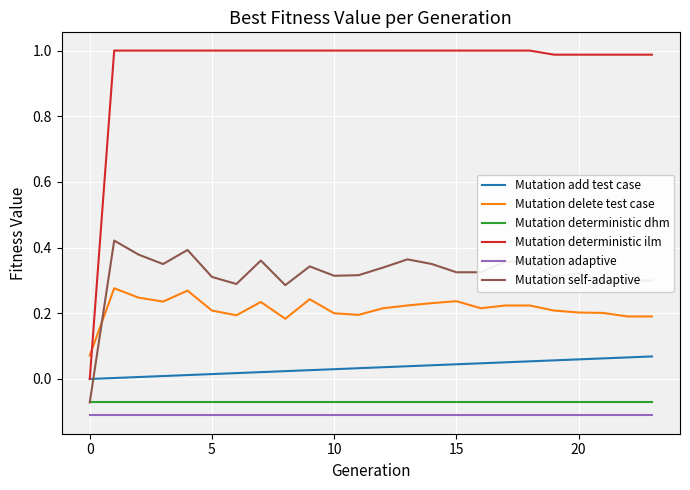

How many lines are shown in the chart?

6